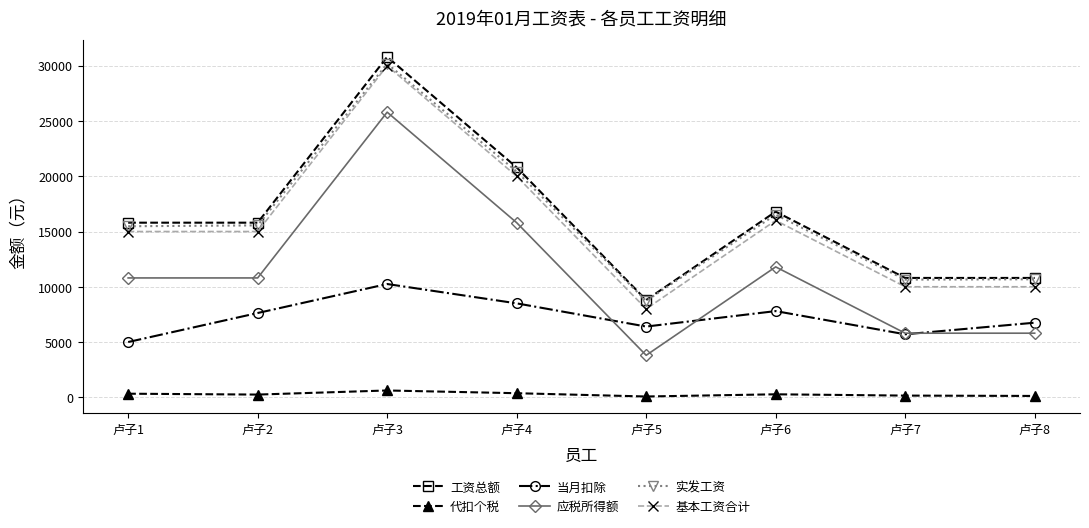

What is the sum of the 应税所得额 values at 卢子1 and 卢子8?

16600.0